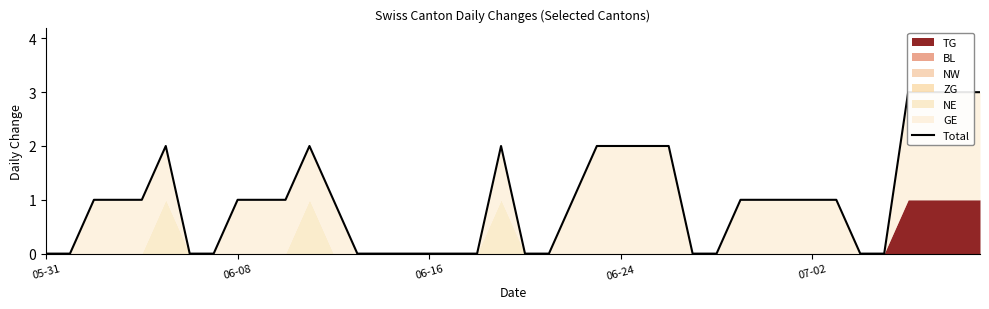

At which label does the data first exceed 1?

5